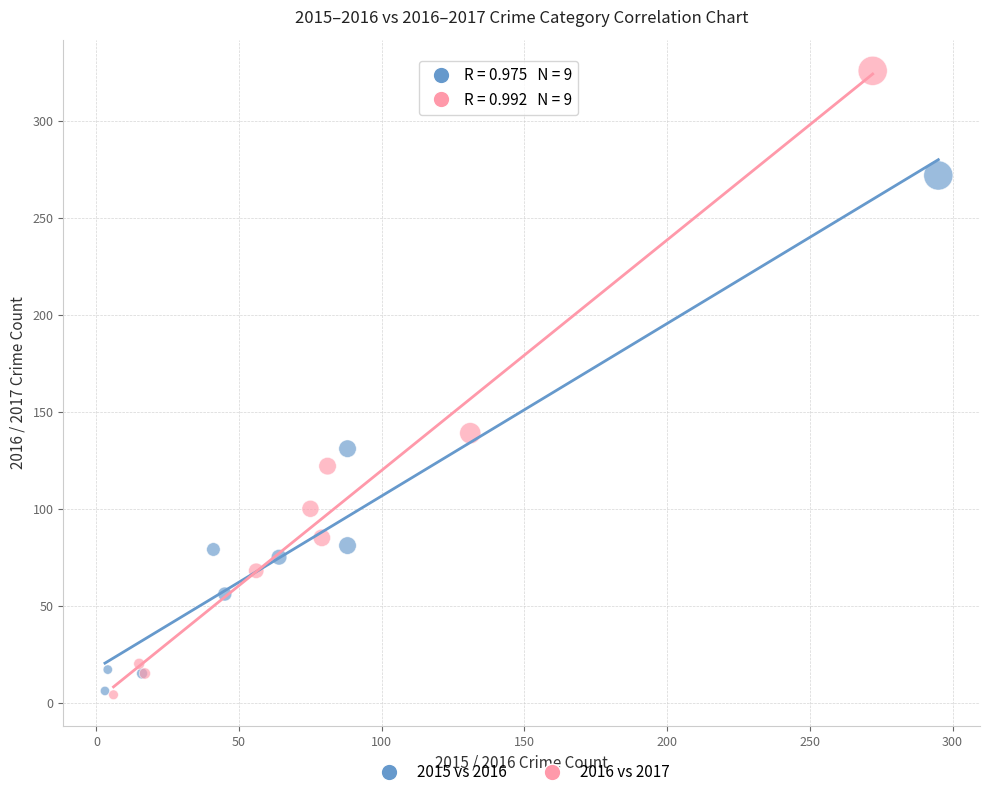

Which series has the widest spread of Y values?

2016 vs 2017